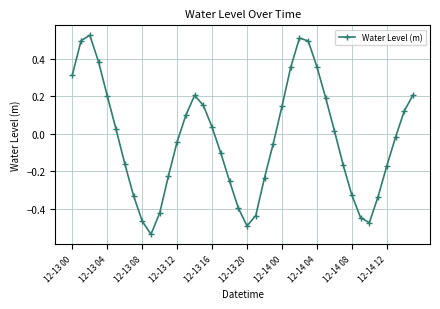

How many interior local peaks (higher than both neighbors) does the data have?

3